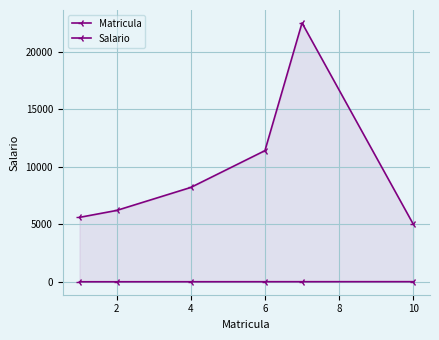

At which label is Matricula closest to 5?

4